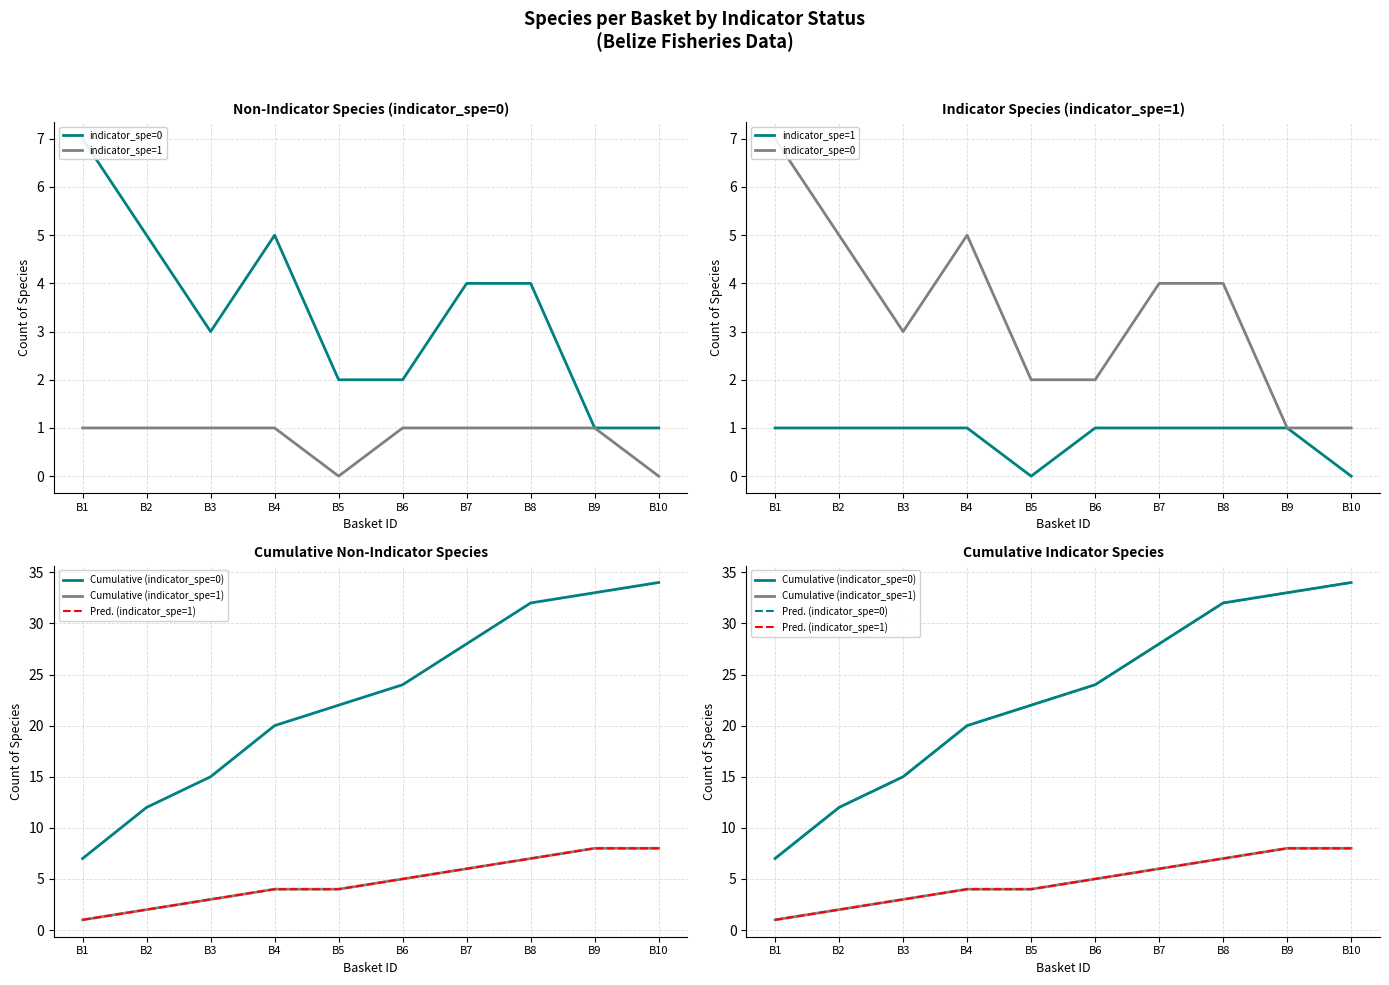

Reading right to left, transcribe all the data shown in this chart.

indicator_spe=0: B10=1	B9=1	B8=4	B7=4	B6=2	B5=2	B4=5	B3=3	B2=5	B1=7
indicator_spe=1: B10=0	B9=1	B8=1	B7=1	B6=1	B5=0	B4=1	B3=1	B2=1	B1=1
Cumulative (indicator_spe=0): B10=34	B9=33	B8=32	B7=28	B6=24	B5=22	B4=20	B3=15	B2=12	B1=7
Cumulative (indicator_spe=1): B10=8	B9=8	B8=7	B7=6	B6=5	B5=4	B4=4	B3=3	B2=2	B1=1
Pred. (indicator_spe=1): B10=8	B9=8	B8=7	B7=6	B6=5	B5=4	B4=4	B3=3	B2=2	B1=1
Pred. (indicator_spe=0): B10=34	B9=33	B8=32	B7=28	B6=24	B5=22	B4=20	B3=15	B2=12	B1=7